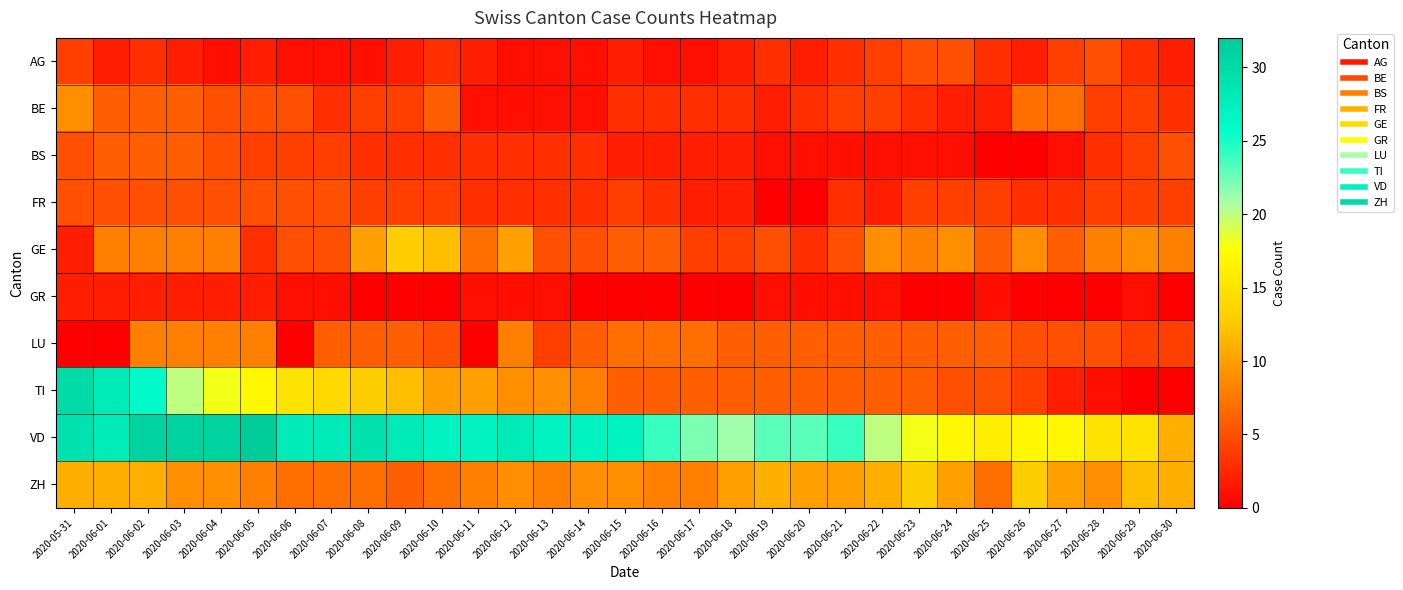

Reading right to left, extract all data points from this chart.

AG: 2020-06-30=2	2020-06-29=3	2020-06-28=5	2020-06-27=4	2020-06-26=2	2020-06-25=3	2020-06-24=5	2020-06-23=5	2020-06-22=4	2020-06-21=3	2020-06-20=2	2020-06-19=3	2020-06-18=2	2020-06-17=1	2020-06-16=1	2020-06-15=2	2020-06-14=1	2020-06-13=1	2020-06-12=1	2020-06-11=2	2020-06-10=3	2020-06-09=2	2020-06-08=1	2020-06-07=1	2020-06-06=1	2020-06-05=2	2020-06-04=1	2020-06-03=2	2020-06-02=3	2020-06-01=2	2020-05-31=4
BE: 2020-06-30=3	2020-06-29=4	2020-06-28=4	2020-06-27=7	2020-06-26=7	2020-06-25=2	2020-06-24=2	2020-06-23=3	2020-06-22=4	2020-06-21=4	2020-06-20=3	2020-06-19=2	2020-06-18=3	2020-06-17=3	2020-06-16=3	2020-06-15=3	2020-06-14=1	2020-06-13=1	2020-06-12=1	2020-06-11=1	2020-06-10=6	2020-06-09=4	2020-06-08=4	2020-06-07=3	2020-06-06=5	2020-06-05=5	2020-06-04=5	2020-06-03=6	2020-06-02=6	2020-06-01=6	2020-05-31=9
BS: 2020-06-30=5	2020-06-29=4	2020-06-28=3	2020-06-27=1	2020-06-26=0	2020-06-25=0	2020-06-24=1	2020-06-23=1	2020-06-22=1	2020-06-21=1	2020-06-20=1	2020-06-19=1	2020-06-18=2	2020-06-17=2	2020-06-16=2	2020-06-15=2	2020-06-14=3	2020-06-13=3	2020-06-12=3	2020-06-11=3	2020-06-10=3	2020-06-09=3	2020-06-08=3	2020-06-07=4	2020-06-06=4	2020-06-05=4	2020-06-04=5	2020-06-03=6	2020-06-02=6	2020-06-01=6	2020-05-31=5
FR: 2020-06-30=4	2020-06-29=4	2020-06-28=4	2020-06-27=3	2020-06-26=3	2020-06-25=4	2020-06-24=4	2020-06-23=4	2020-06-22=2	2020-06-21=3	2020-06-20=0	2020-06-19=0	2020-06-18=2	2020-06-17=2	2020-06-16=3	2020-06-15=4	2020-06-14=3	2020-06-13=3	2020-06-12=3	2020-06-11=3	2020-06-10=4	2020-06-09=4	2020-06-08=4	2020-06-07=5	2020-06-06=5	2020-06-05=5	2020-06-04=5	2020-06-03=5	2020-06-02=5	2020-06-01=5	2020-05-31=5
GE: 2020-06-30=8	2020-06-29=9	2020-06-28=8	2020-06-27=6	2020-06-26=9	2020-06-25=6	2020-06-24=9	2020-06-23=8	2020-06-22=9	2020-06-21=5	2020-06-20=3	2020-06-19=5	2020-06-18=4	2020-06-17=4	2020-06-16=6	2020-06-15=6	2020-06-14=5	2020-06-13=5	2020-06-12=10	2020-06-11=7	2020-06-10=12	2020-06-09=13	2020-06-08=10	2020-06-07=5	2020-06-06=5	2020-06-05=3	2020-06-04=8	2020-06-03=8	2020-06-02=8	2020-06-01=8	2020-05-31=2
GR: 2020-06-30=0	2020-06-29=1	2020-06-28=0	2020-06-27=0	2020-06-26=0	2020-06-25=1	2020-06-24=0	2020-06-23=0	2020-06-22=1	2020-06-21=1	2020-06-20=1	2020-06-19=1	2020-06-18=0	2020-06-17=0	2020-06-16=0	2020-06-15=0	2020-06-14=0	2020-06-13=1	2020-06-12=1	2020-06-11=1	2020-06-10=0	2020-06-09=0	2020-06-08=0	2020-06-07=1	2020-06-06=1	2020-06-05=2	2020-06-04=2	2020-06-03=2	2020-06-02=2	2020-06-01=2	2020-05-31=2
LU: 2020-06-30=4	2020-06-29=4	2020-06-28=5	2020-06-27=5	2020-06-26=5	2020-06-25=6	2020-06-24=6	2020-06-23=6	2020-06-22=6	2020-06-21=6	2020-06-20=6	2020-06-19=6	2020-06-18=6	2020-06-17=7	2020-06-16=7	2020-06-15=7	2020-06-14=6	2020-06-13=4	2020-06-12=8	2020-06-11=0	2020-06-10=5	2020-06-09=6	2020-06-08=6	2020-06-07=6	2020-06-06=0	2020-06-05=8	2020-06-04=8	2020-06-03=8	2020-06-02=8	2020-06-01=0	2020-05-31=0
TI: 2020-06-30=0	2020-06-29=0	2020-06-28=1	2020-06-27=2	2020-06-26=4	2020-06-25=5	2020-06-24=5	2020-06-23=6	2020-06-22=6	2020-06-21=6	2020-06-20=6	2020-06-19=6	2020-06-18=6	2020-06-17=6	2020-06-16=6	2020-06-15=6	2020-06-14=8	2020-06-13=9	2020-06-12=9	2020-06-11=10	2020-06-10=10	2020-06-09=12	2020-06-08=13	2020-06-07=14	2020-06-06=15	2020-06-05=17	2020-06-04=18	2020-06-03=20	2020-06-02=26	2020-06-01=28	2020-05-31=30
VD: 2020-06-30=11	2020-06-29=15	2020-06-28=15	2020-06-27=17	2020-06-26=17	2020-06-25=16	2020-06-24=17	2020-06-23=18	2020-06-22=20	2020-06-21=24	2020-06-20=23	2020-06-19=23	2020-06-18=21	2020-06-17=22	2020-06-16=24	2020-06-15=27	2020-06-14=27	2020-06-13=27	2020-06-12=28	2020-06-11=27	2020-06-10=27	2020-06-09=28	2020-06-08=29	2020-06-07=28	2020-06-06=28	2020-06-05=32	2020-06-04=31	2020-06-03=31	2020-06-02=31	2020-06-01=28	2020-05-31=29
ZH: 2020-06-30=11	2020-06-29=12	2020-06-28=9	2020-06-27=10	2020-06-26=13	2020-06-25=7	2020-06-24=10	2020-06-23=13	2020-06-22=11	2020-06-21=10	2020-06-20=10	2020-06-19=11	2020-06-18=10	2020-06-17=8	2020-06-16=8	2020-06-15=9	2020-06-14=9	2020-06-13=8	2020-06-12=9	2020-06-11=8	2020-06-10=7	2020-06-09=6	2020-06-08=7	2020-06-07=7	2020-06-06=7	2020-06-05=8	2020-06-04=9	2020-06-03=9	2020-06-02=11	2020-06-01=11	2020-05-31=11